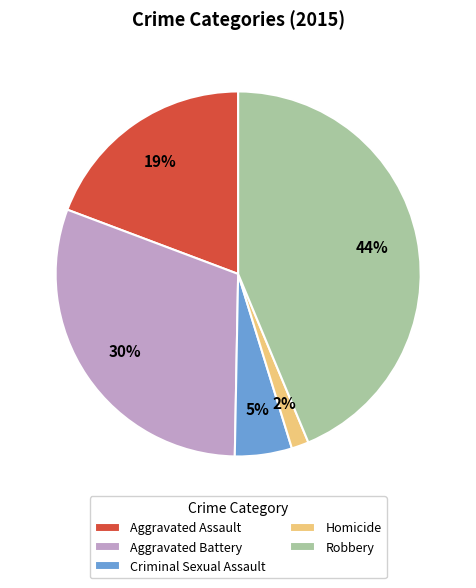

What is the smallest slice in the pie chart?

Homicide